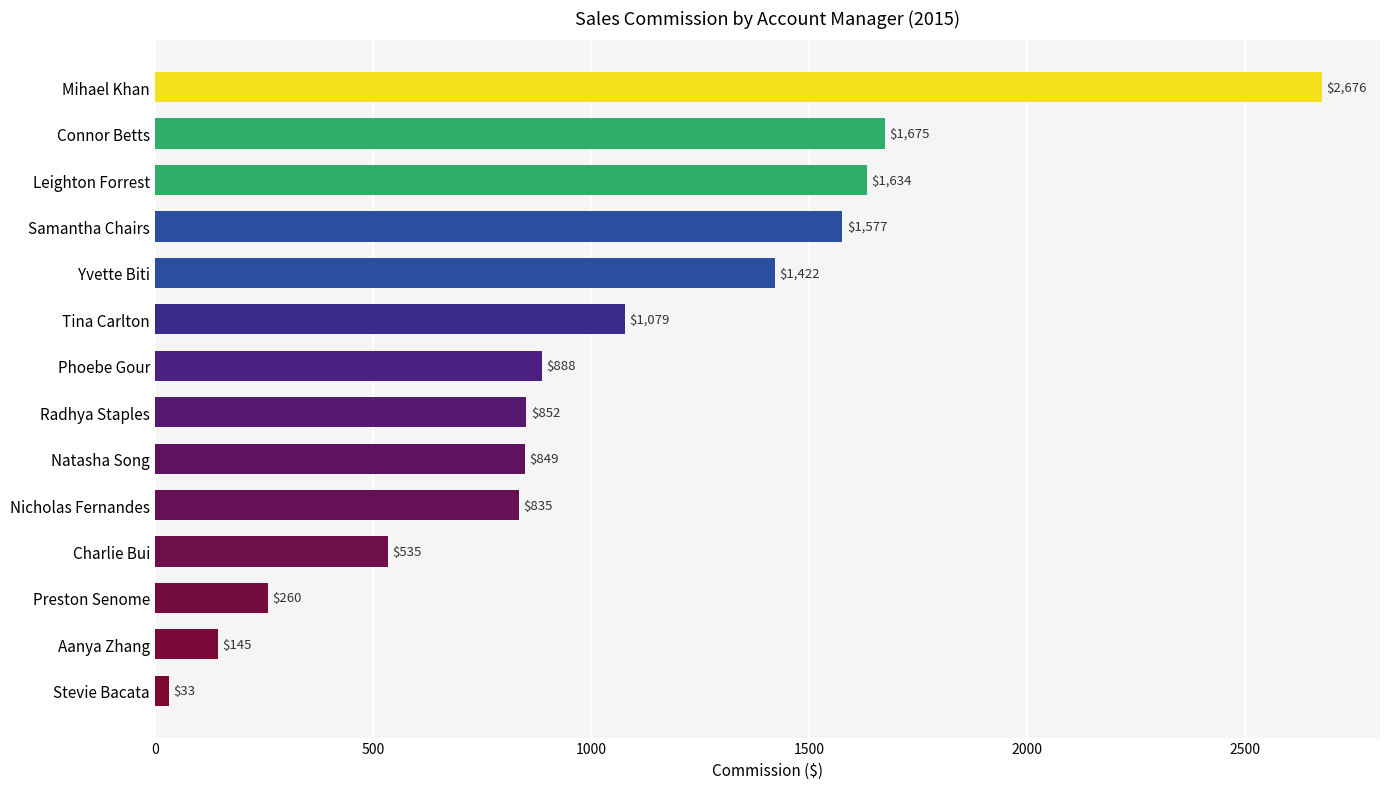

Rank the categories by value from highest to lowest.

Mihael Khan, Connor Betts, Leighton Forrest, Samantha Chairs, Yvette Biti, Tina Carlton, Phoebe Gour, Radhya Staples, Natasha Song, Nicholas Fernandes, Charlie Bui, Preston Senome, Aanya Zhang, Stevie Bacata